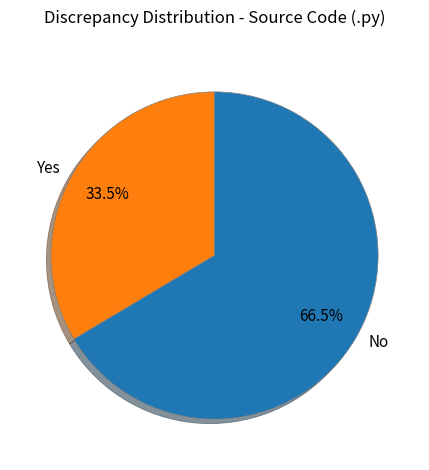

Is No the majority of the pie?

Yes